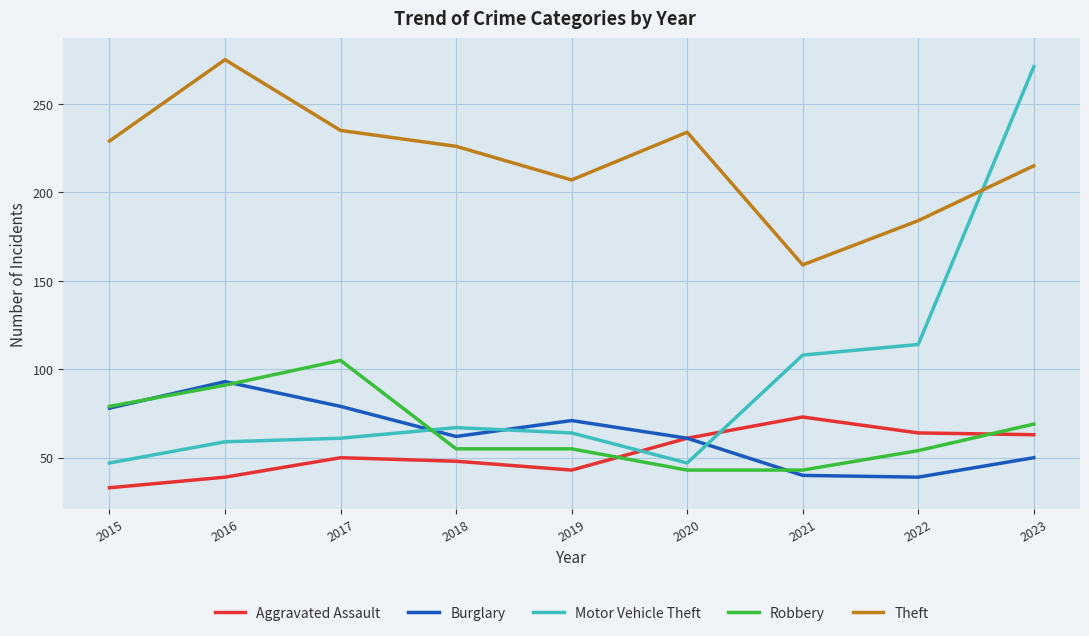

In Burglary, how many points are lower than both neighbors (excluding endpoints)?

2